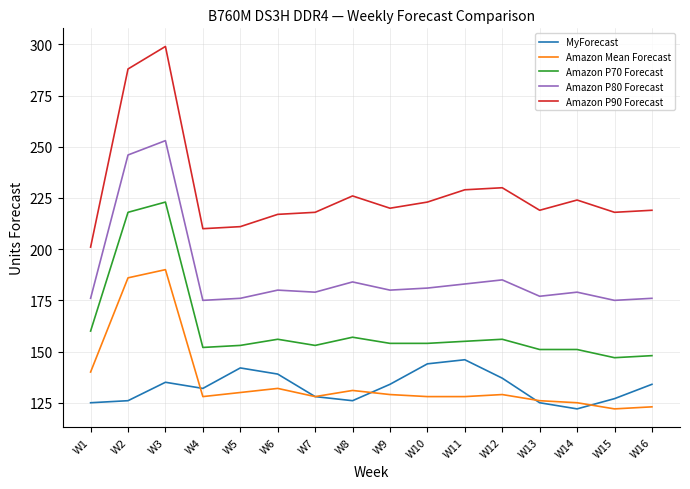

What are all the series names shown in the legend?

MyForecast, Amazon Mean Forecast, Amazon P70 Forecast, Amazon P80 Forecast, Amazon P90 Forecast